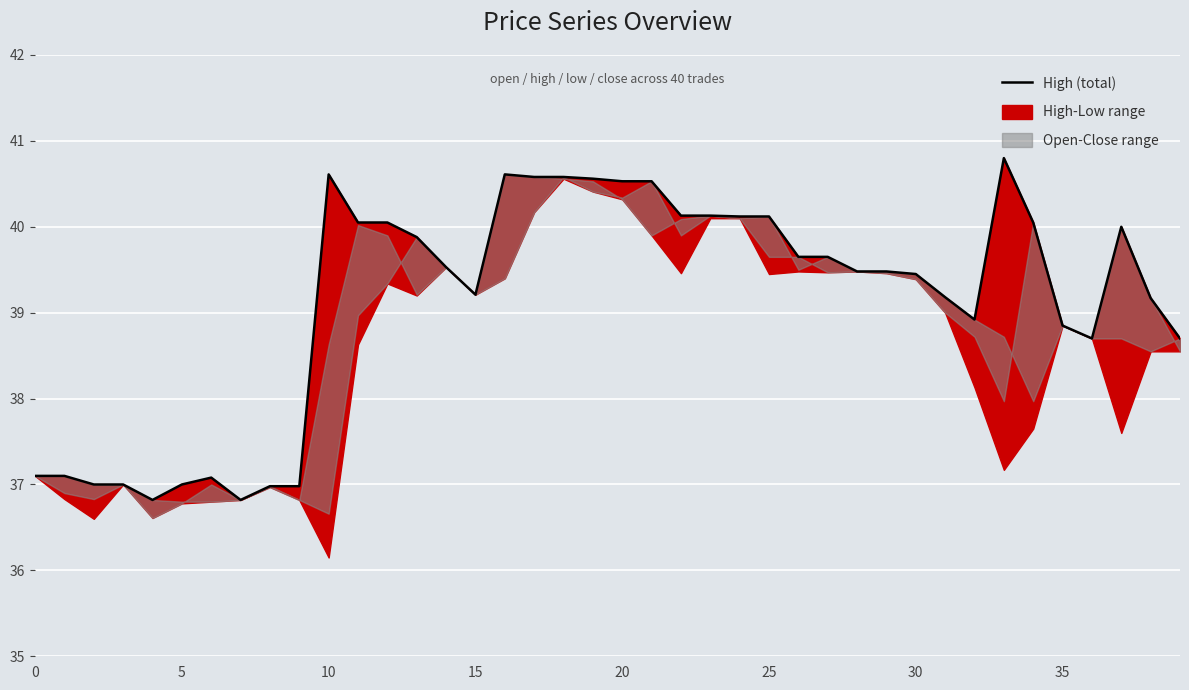

What is the sum of the values at 16 and 33?

81.4